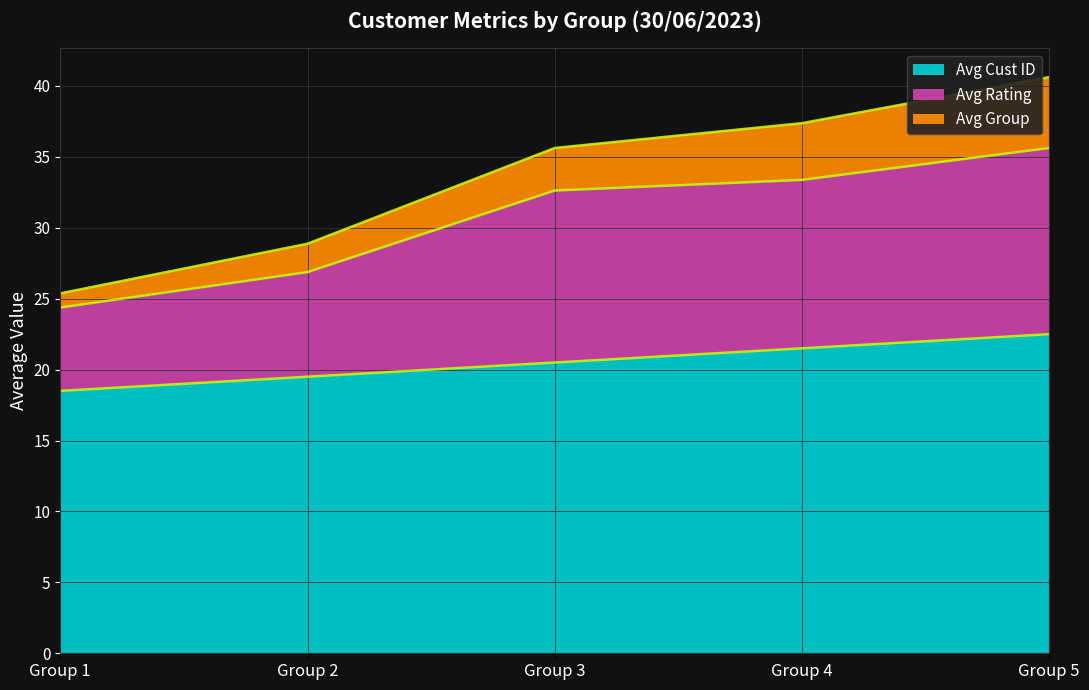

What is the difference between the maximum and minimum values in the Avg Cust ID series?

4.0